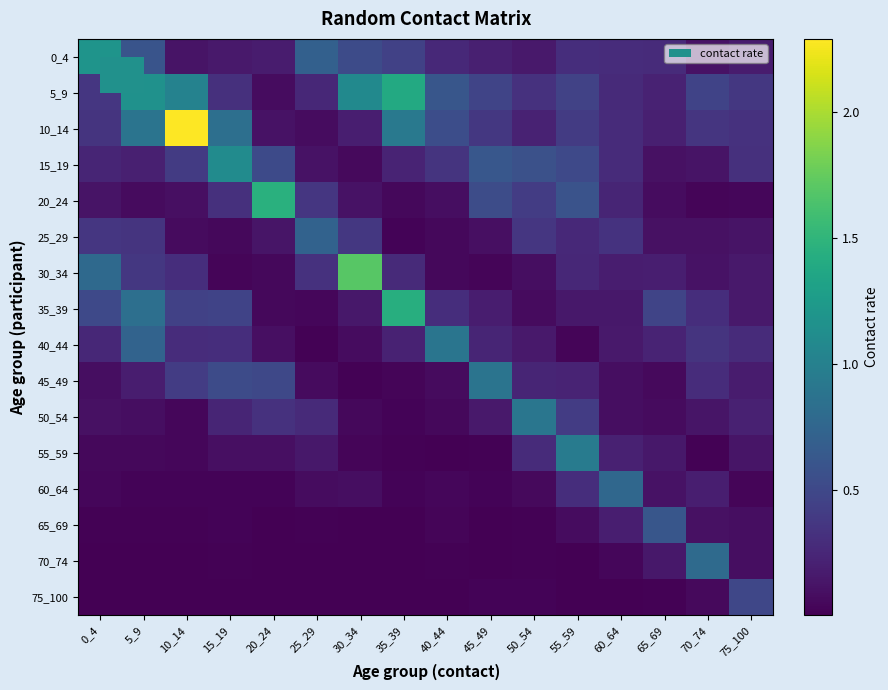

List the series in order of their peak value, lowest first.

75_100, 65_69, 25_29, 60_64, 70_74, 45_49, 40_44, 50_54, 55_59, 15_19, 0_4, 5_9, 35_39, 20_24, 30_34, 10_14